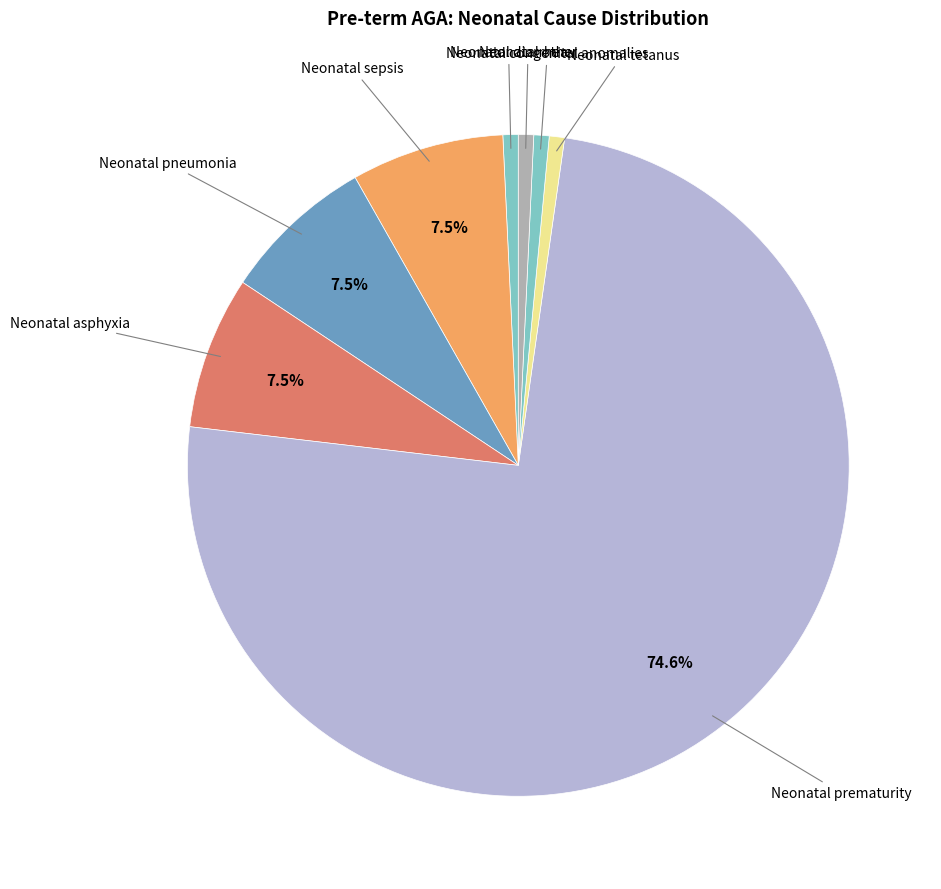

Rank the categories by value from lowest to highest.

Neonatal diarrhea, Neonatal tetanus, Neonatal congenital anomalies, Neonatal other, Neonatal sepsis, Neonatal pneumonia, Neonatal asphyxia, Neonatal prematurity